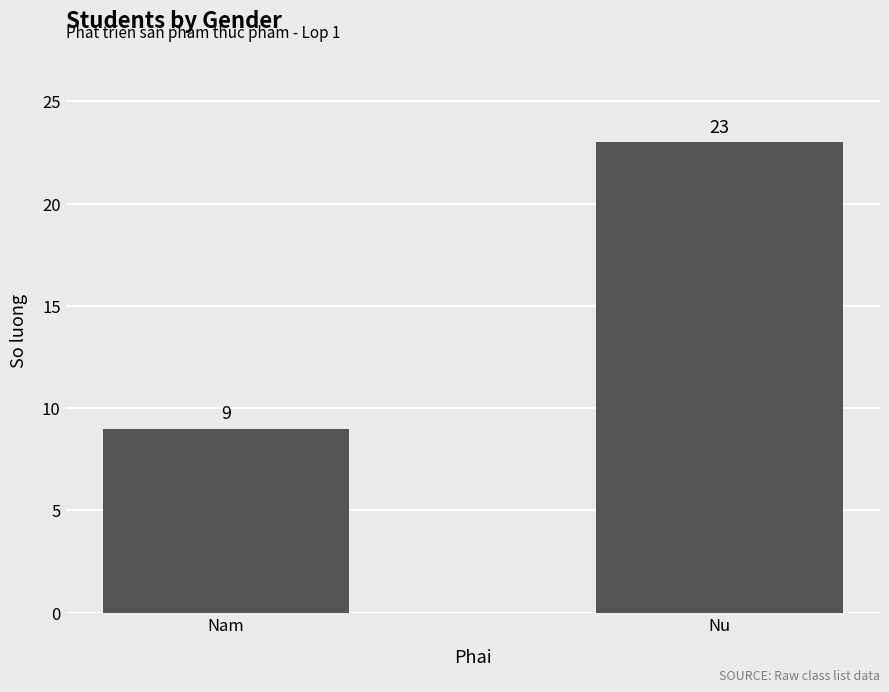

What is the sum of the values at Nu and Nam?

32